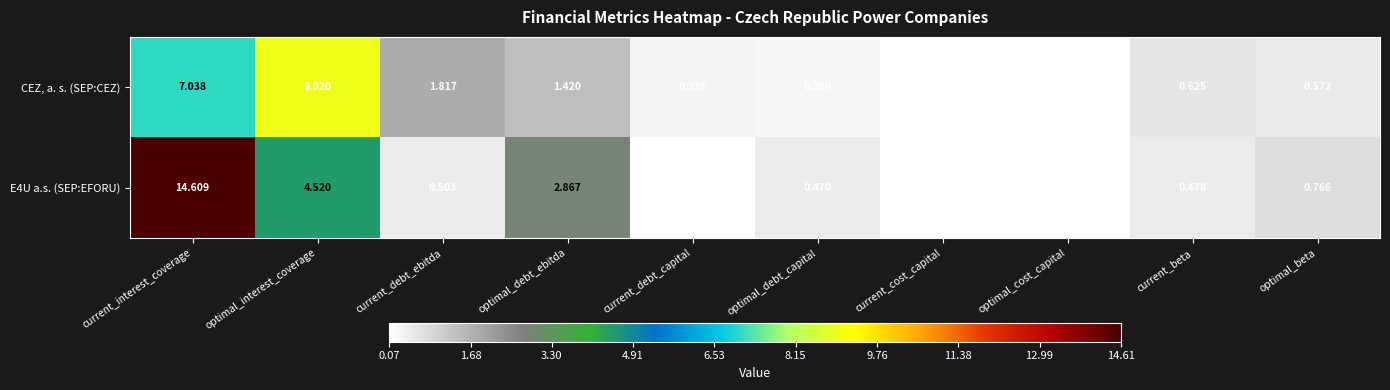

Where is E4U a.s. (SEP:EFORU) nearest to the value 7?

optimal_interest_coverage